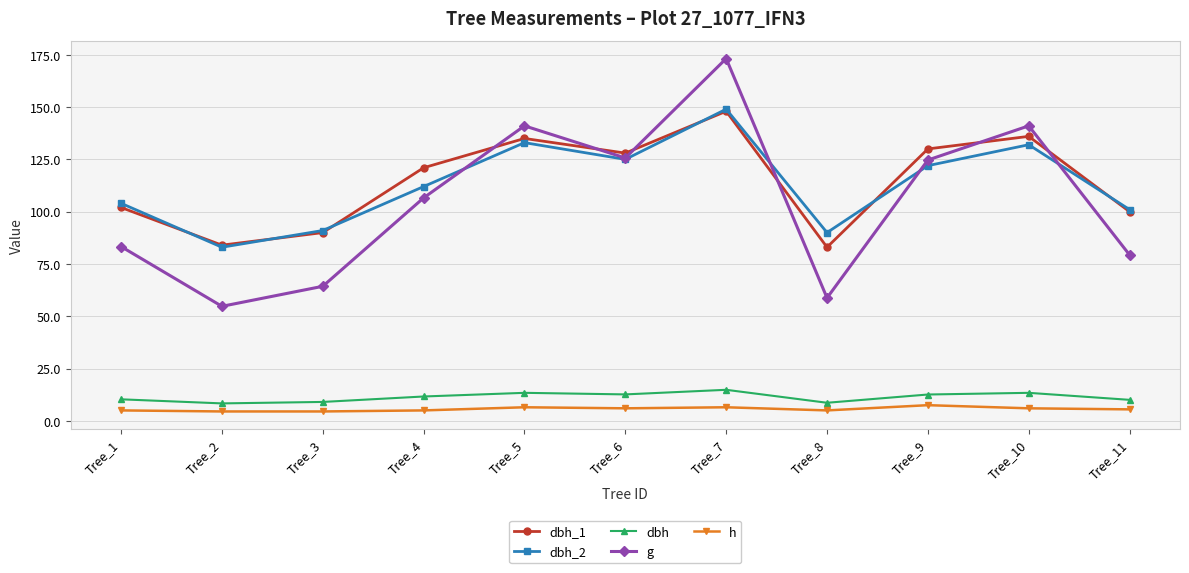

What is the total value across all series at Tree_5?

428.9